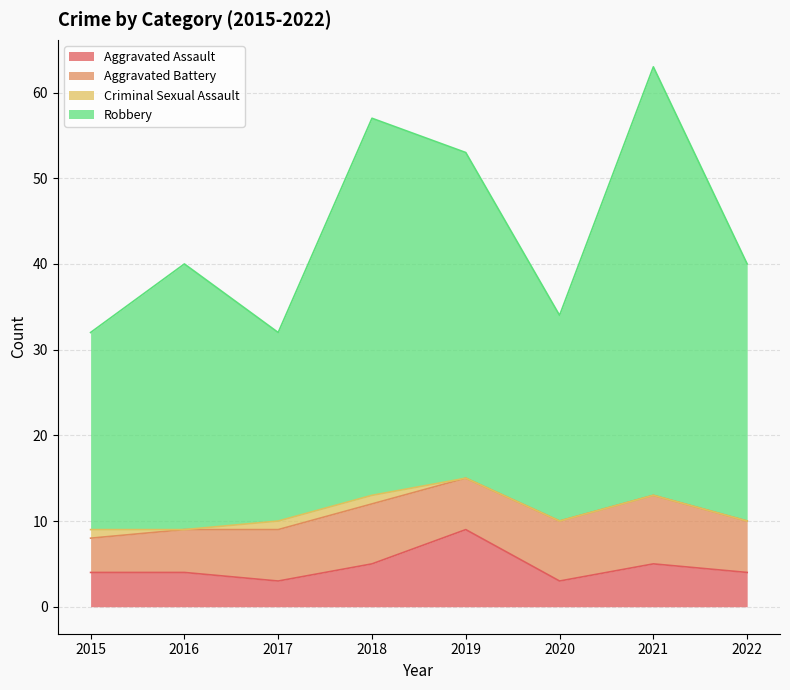

At which label does Aggravated Assault reach its peak?

2019